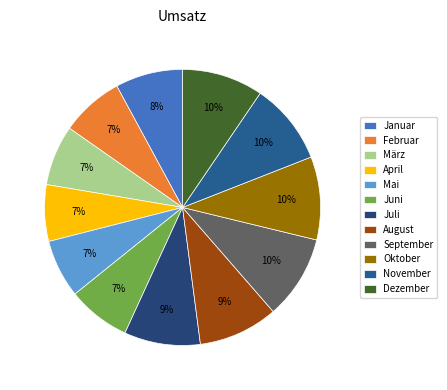

How many segments does this pie chart have?

12